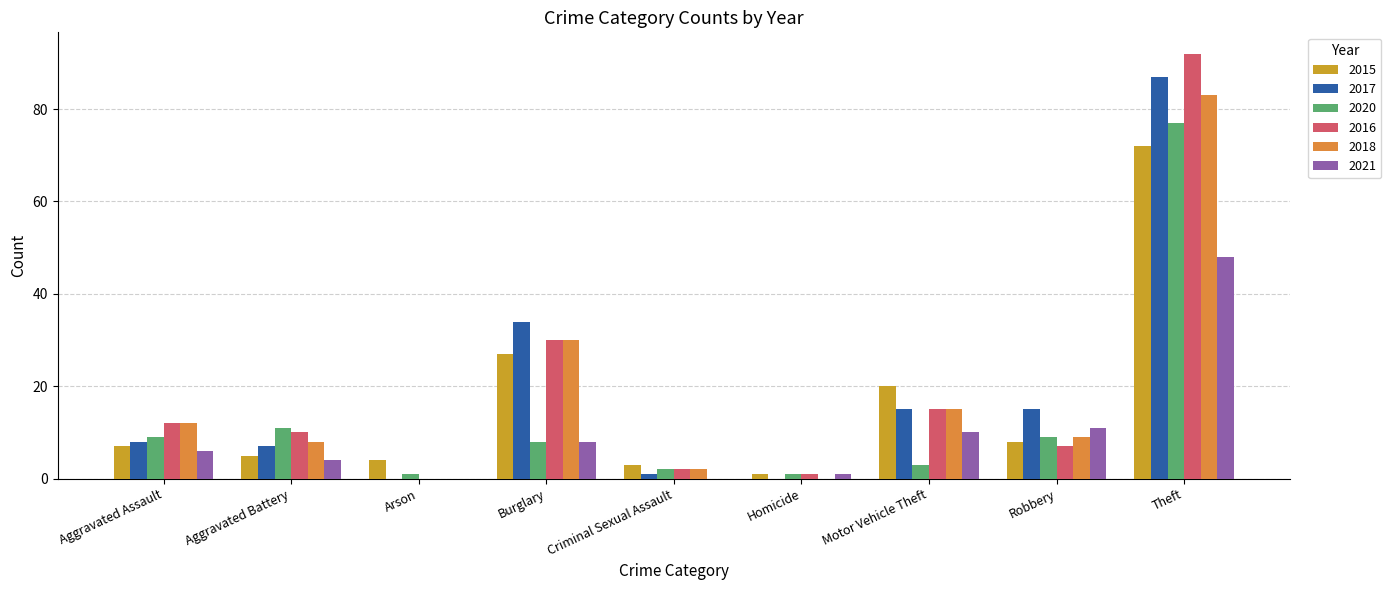

Reading left to right, transcribe all the data shown in this chart.

2015: 7	5	4	27	3	1	20	8	72
2017: 8	7	0	34	1	0	15	15	87
2020: 9	11	1	8	2	1	3	9	77
2016: 12	10	0	30	2	1	15	7	92
2018: 12	8	0	30	2	0	15	9	83
2021: 6	4	0	8	0	1	10	11	48